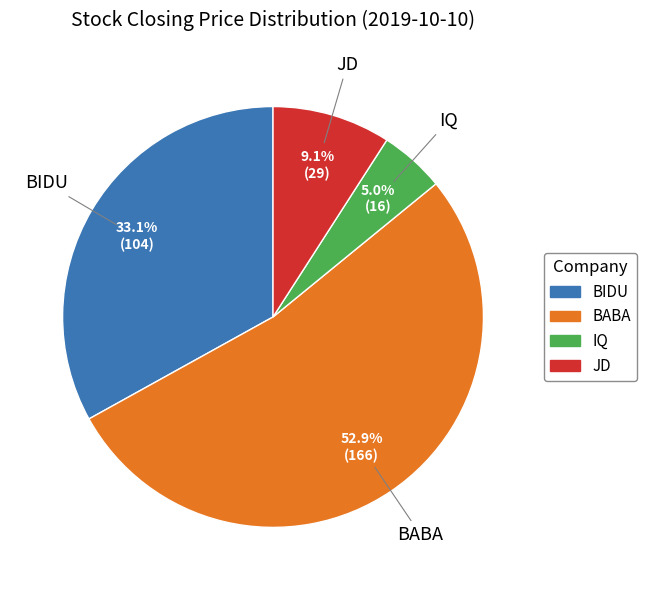

How many slices are in this pie chart?

4